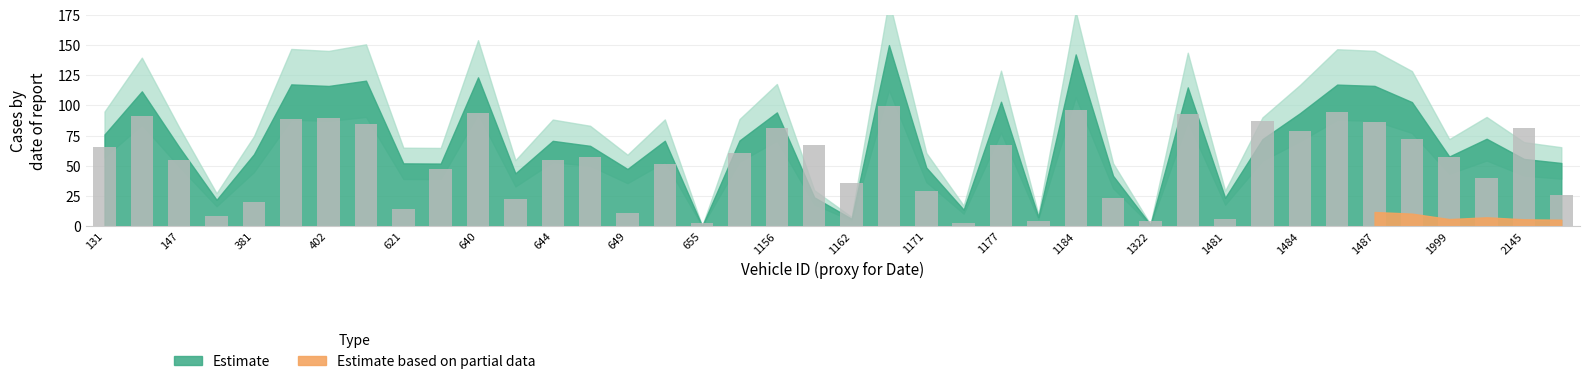

How many categories are shown in the chart?

40